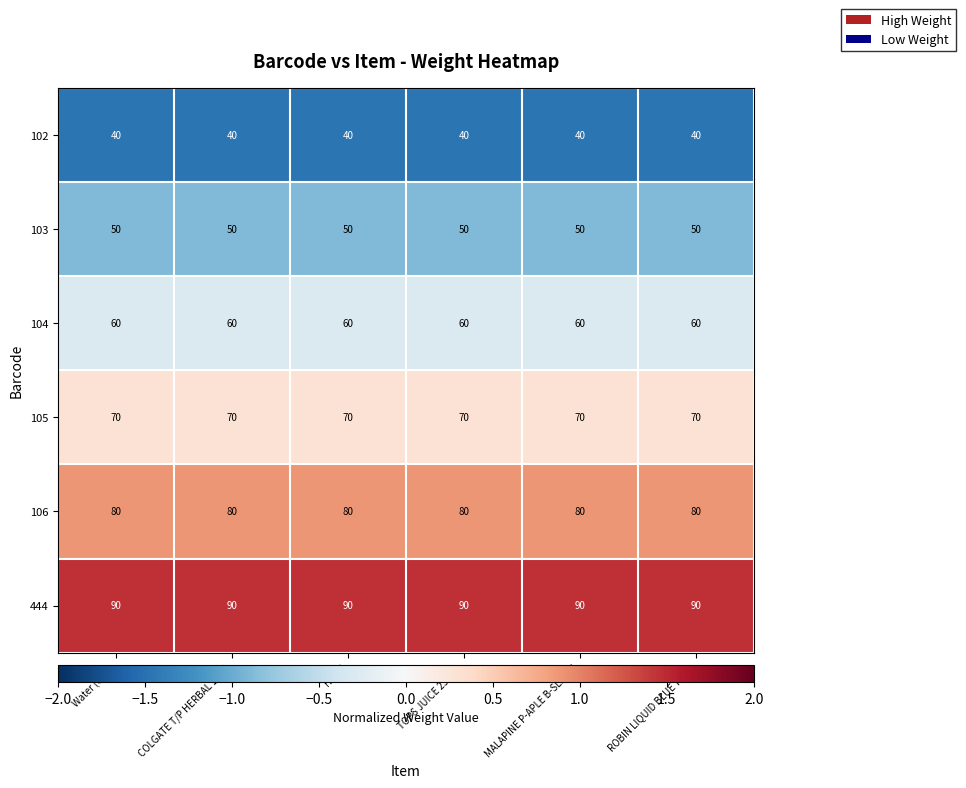

What is the minimum value for 103?

50